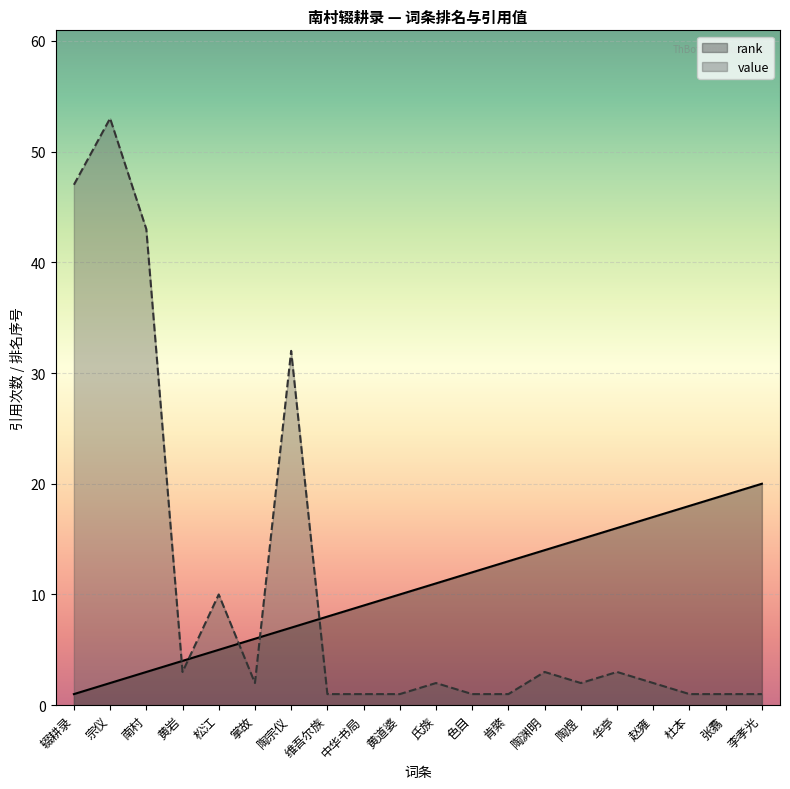

What is the approximate value of rank at 赵雍?

17